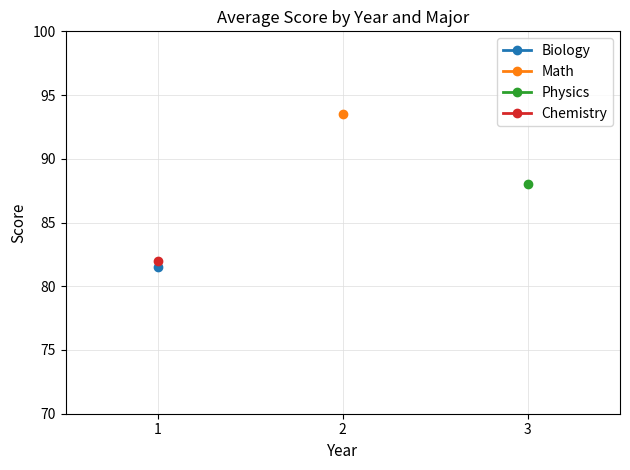

What is the minimum value shown in the chart?

81.5